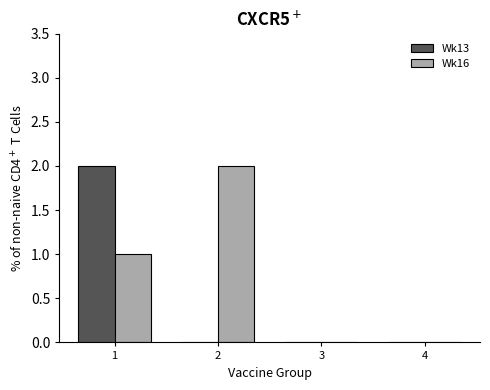

The value of Wk13 at 1 is 1. True or false?

False